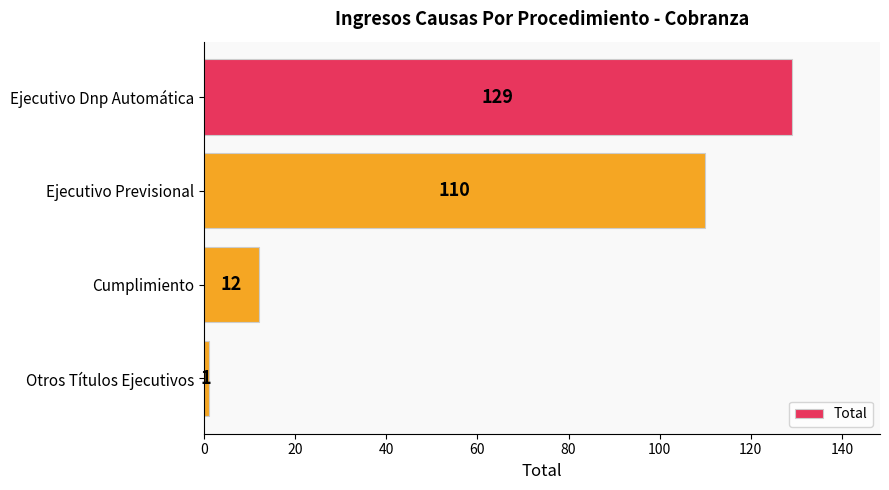

The chart shows a value of 1 at Otros Títulos Ejecutivos. True or false?

True